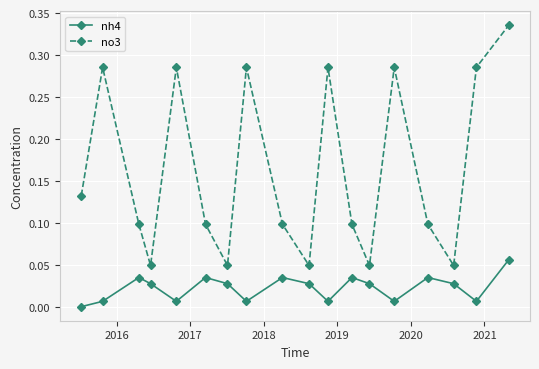

Which series has the widest spread of values?

no3